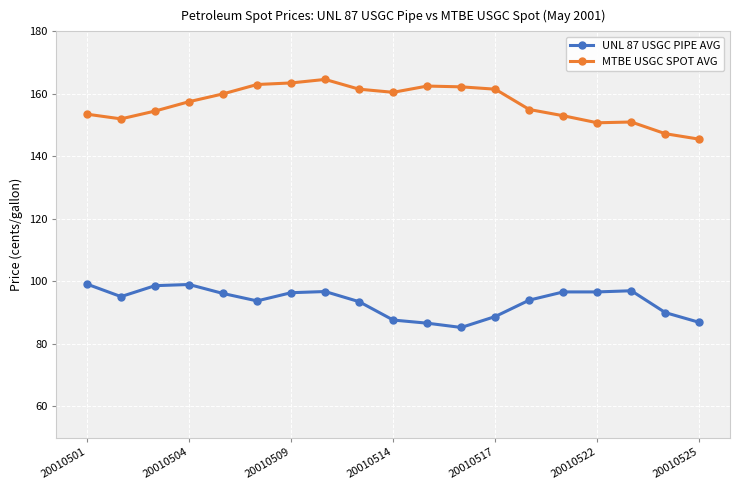

True or false: MTBE USGC SPOT AVG and UNL 87 USGC PIPE AVG cross at least once.

False